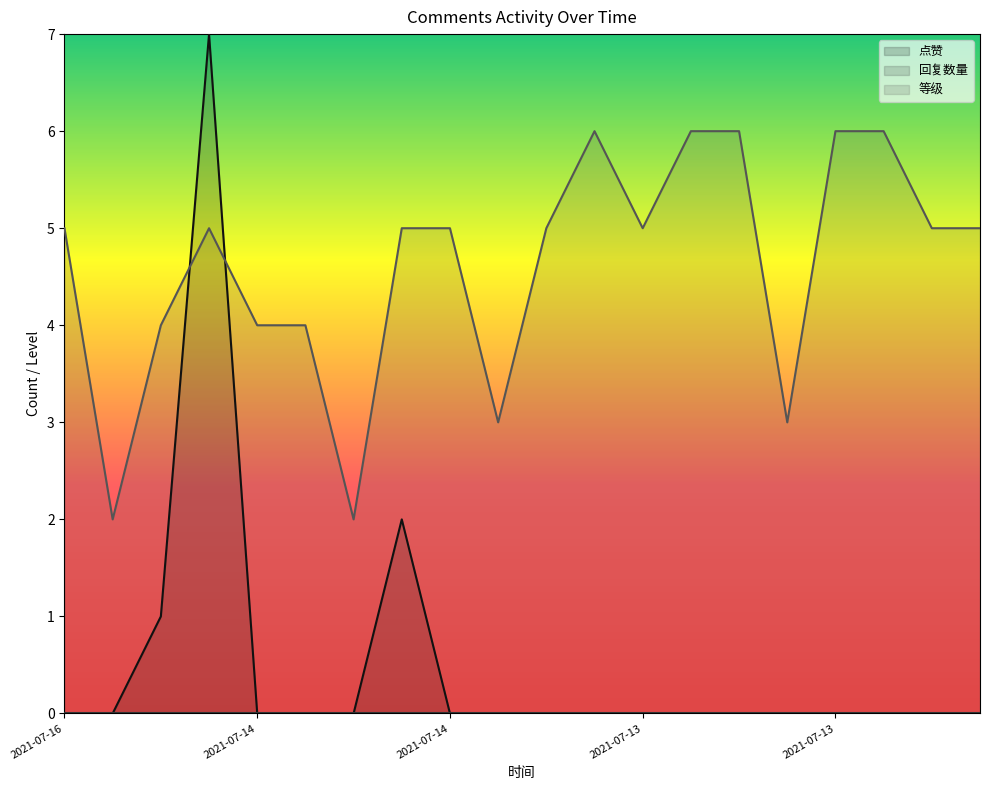

What is the total value across all series at 2021-07-13?

3